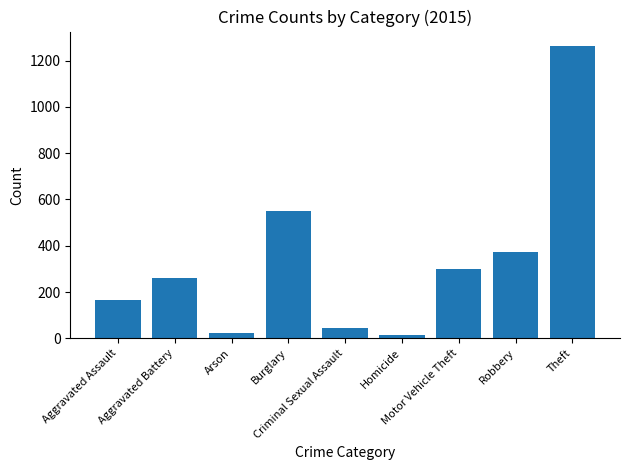

How many values are below 259?

4